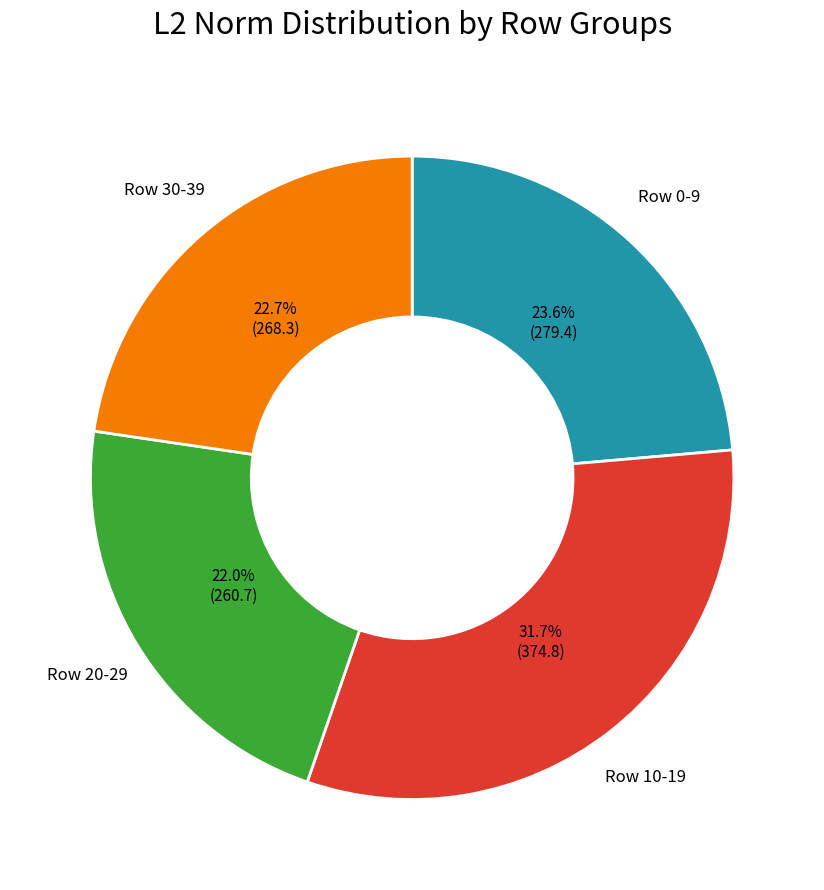

Does any single category account for the majority?

No